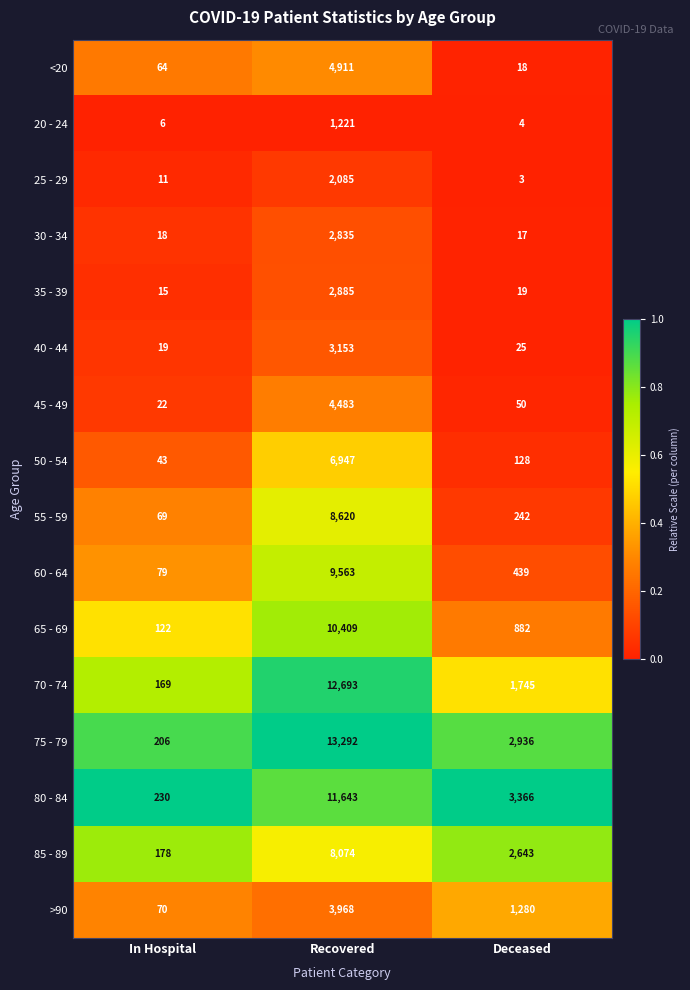

Between In Hospital and Deceased, which series saw the biggest shift?

80 - 84